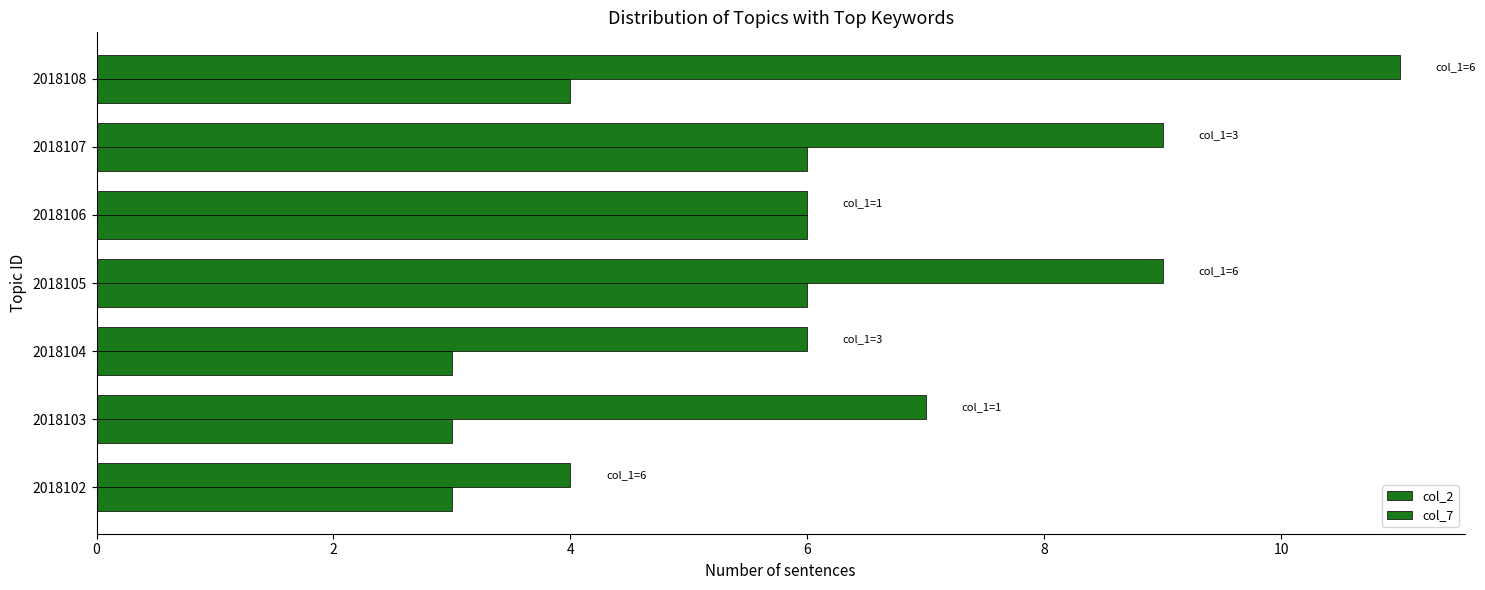

How many values in the col_2 series are below 7?

3